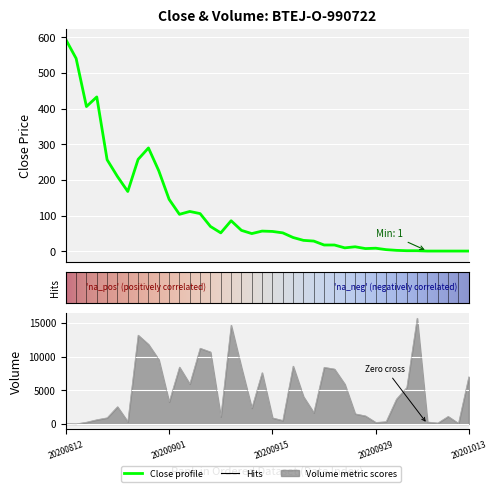

True or false: <CLOSE> has more than 2 interior local peaks.

True